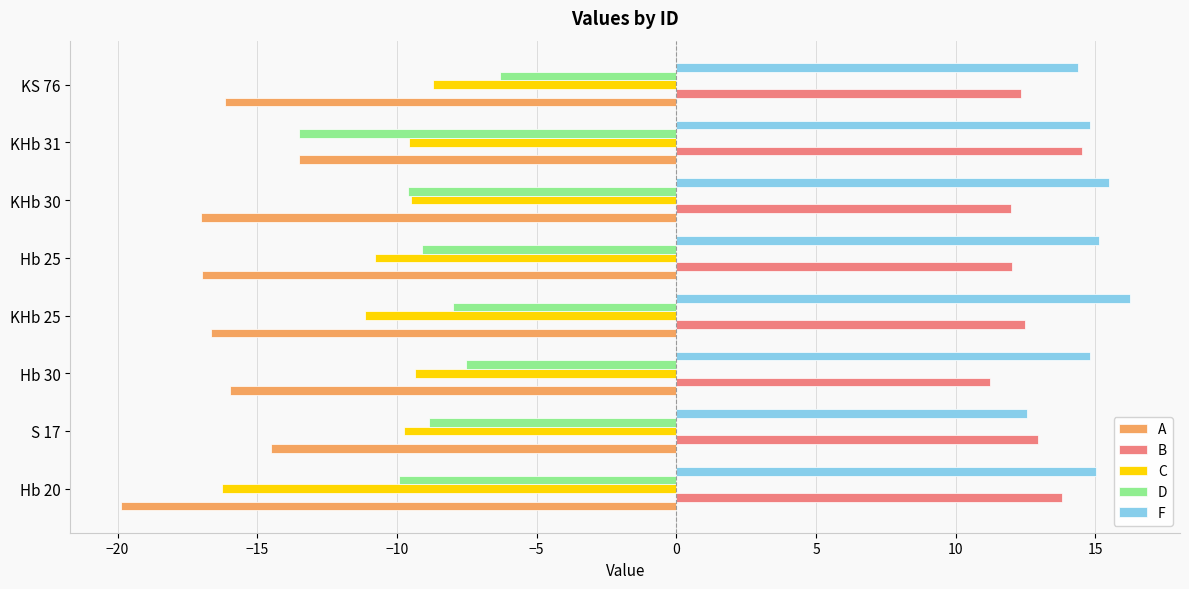

Count the number of data series in this chart.

5